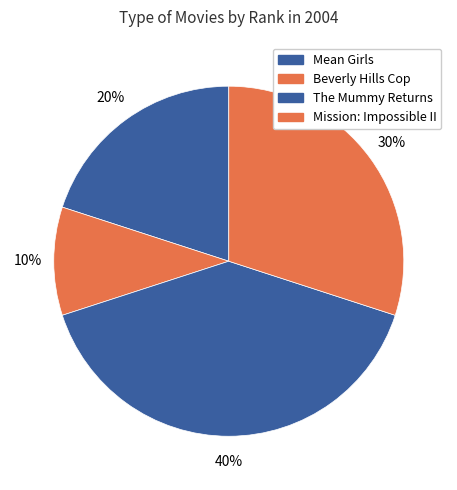

To the nearest percent, what is the combined percentage of Beverly Hills Cop and Mission: Impossible II?

40%